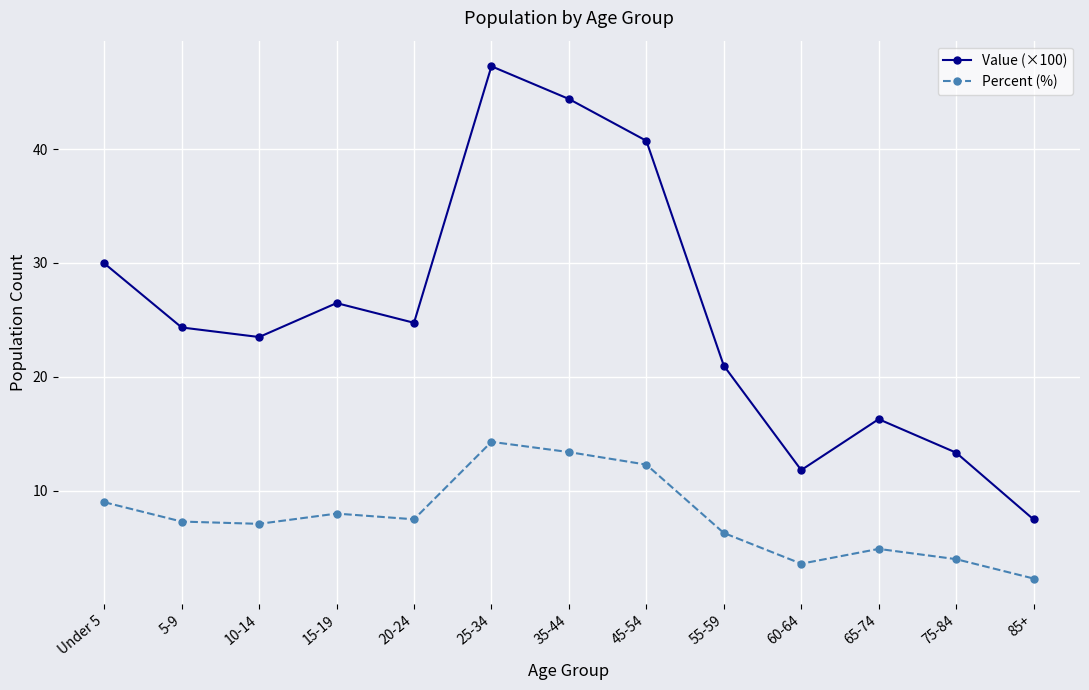

At which label does Value (×100) reach its peak?

25-34